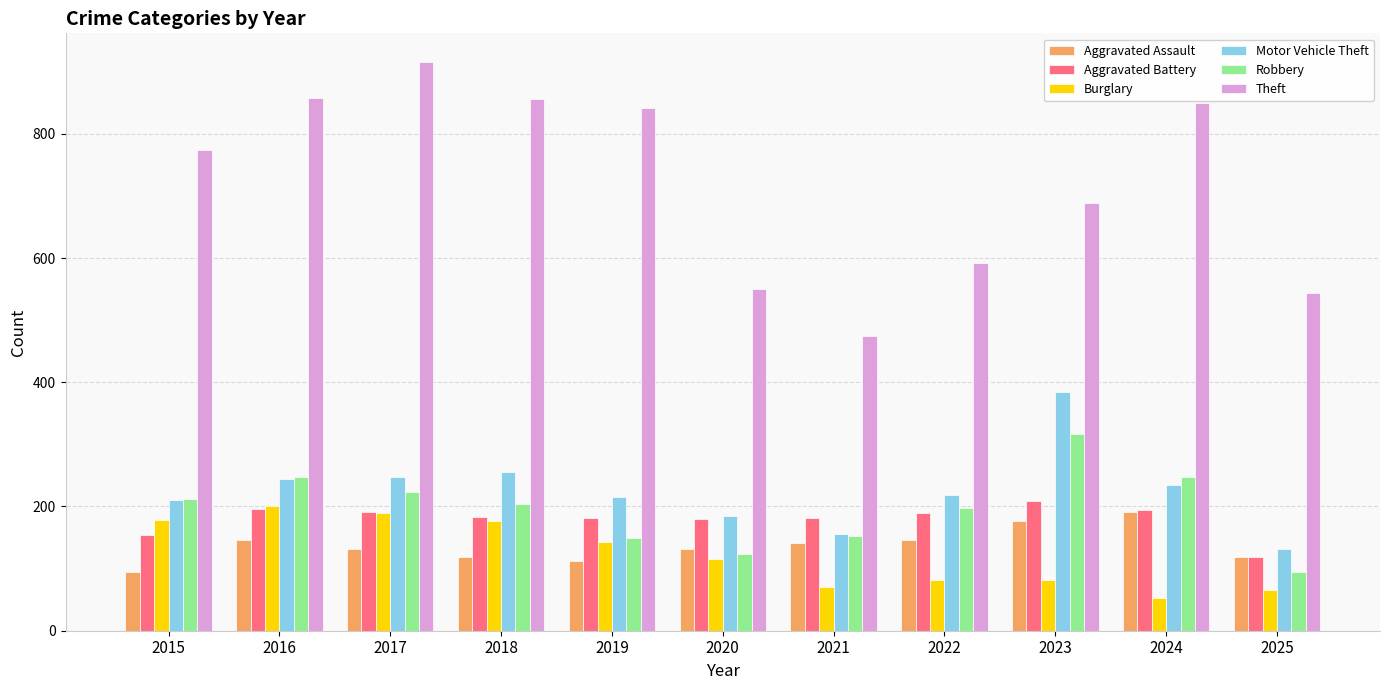

What is the sum of the Aggravated Assault values at 2022 and 2024?

337